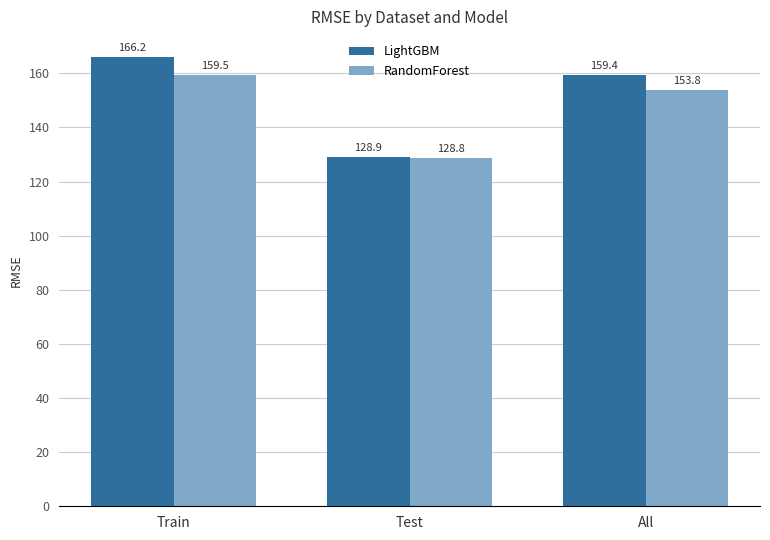

Reading left to right, extract all data points from this chart.

LightGBM: Train=166.2	Test=128.9	All=159.4
RandomForest: Train=159.5	Test=128.8	All=153.8